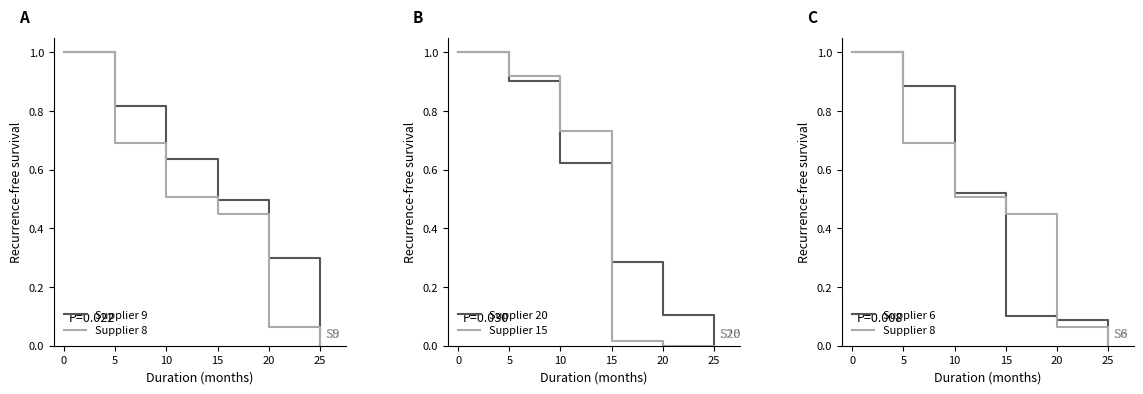

Which series ends up on top after the final intersection of Supplier 20 and Supplier 9?

Supplier 9